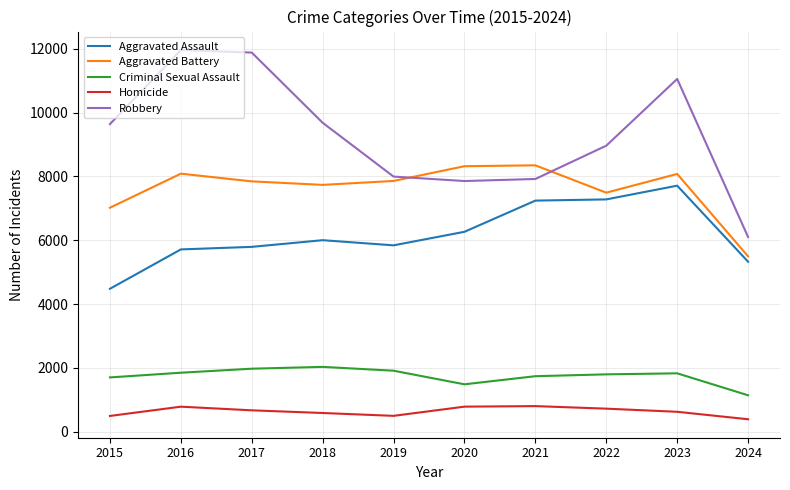

What is the difference between the maximum and minimum values in the Robbery series?

5859